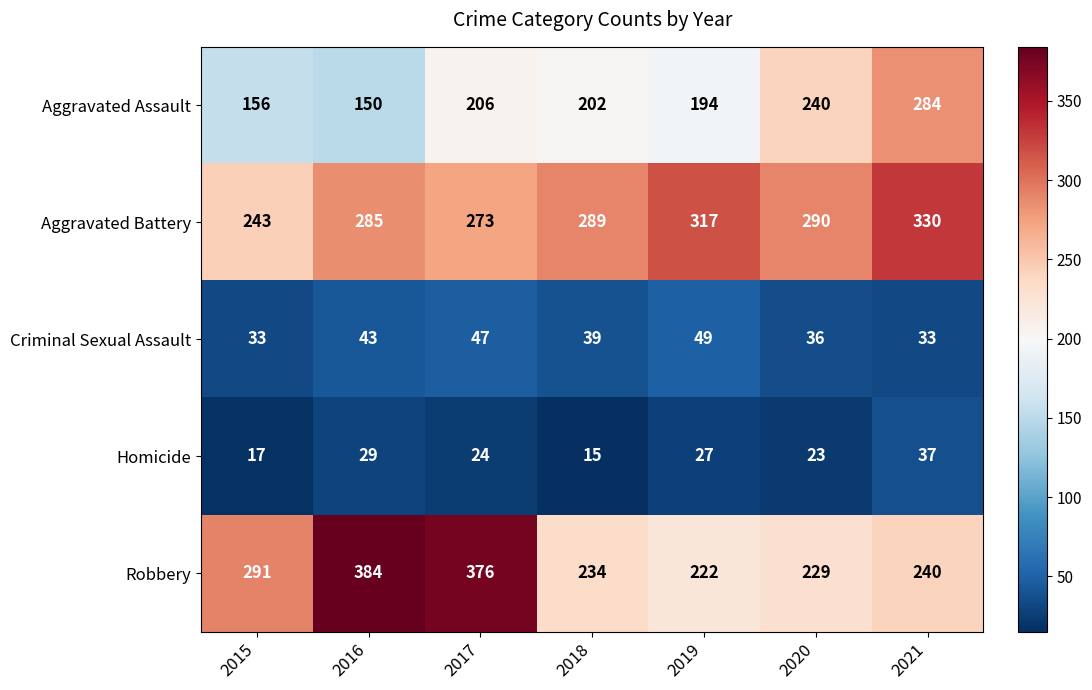

What is the approximate value of Aggravated Assault at 2018, to the nearest 50?

200